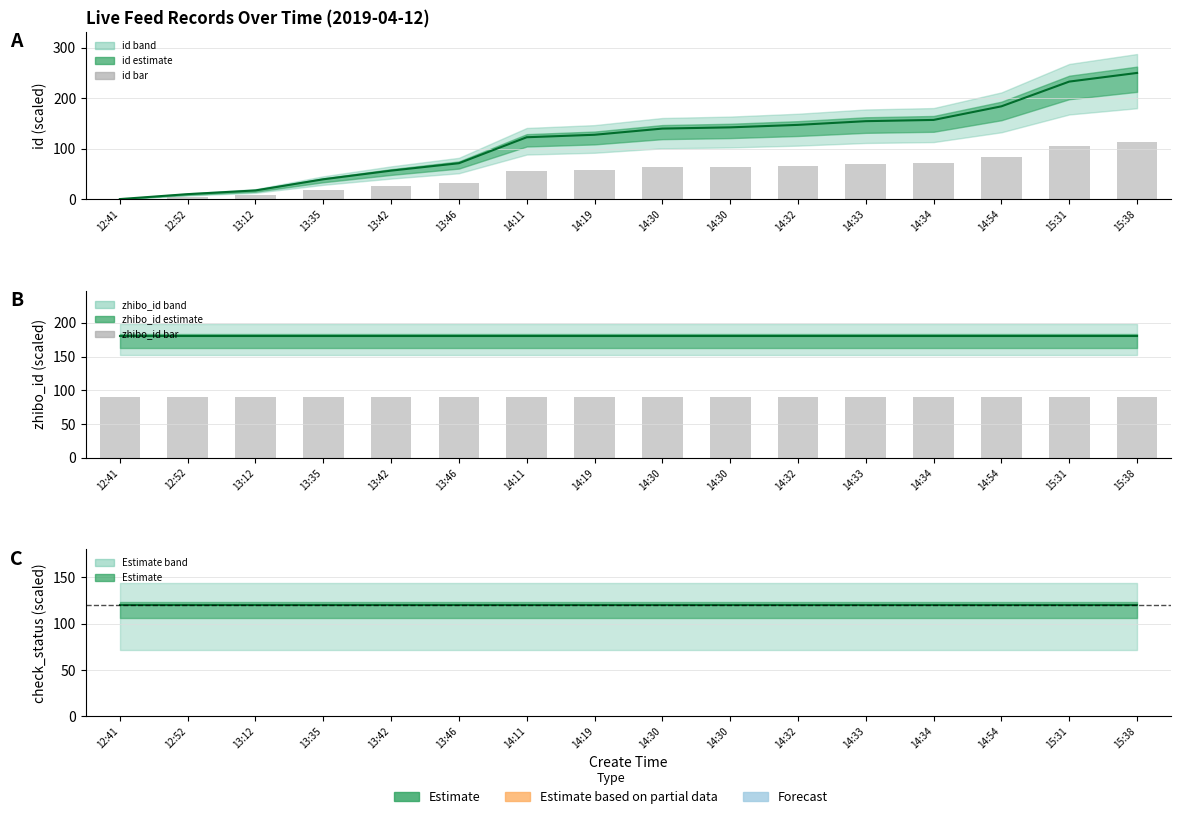

Reading left to right, extract all data points from this chart.

id (center): 12:41=0.0	12:52=9.8	13:12=17.2	13:35=39.2	13:42=56.4	13:46=71.1	14:11=122.5	14:19=127.5	14:30=139.7	14:30=142.2	14:32=147.1	14:33=154.4	14:34=156.9	14:54=183.8	15:31=232.8	15:38=250.0
id (bar): 12:41=0.0	12:52=4.4	13:12=7.7	13:35=17.6	13:42=25.4	13:46=32.0	14:11=55.1	14:19=57.4	14:30=62.9	14:30=64.0	14:32=66.2	14:33=69.5	14:34=70.6	14:54=82.7	15:31=104.8	15:38=112.5
zhibo_id (center): 12:41=180.0	12:52=180.0	13:12=180.0	13:35=180.0	13:42=180.0	13:46=180.0	14:11=180.0	14:19=180.0	14:30=180.0	14:30=180.0	14:32=180.0	14:33=180.0	14:34=180.0	14:54=180.0	15:31=180.0	15:38=180.0
zhibo_id (bar): 12:41=90.0	12:52=90.0	13:12=90.0	13:35=90.0	13:42=90.0	13:46=90.0	14:11=90.0	14:19=90.0	14:30=90.0	14:30=90.0	14:32=90.0	14:33=90.0	14:34=90.0	14:54=90.0	15:31=90.0	15:38=90.0
check_status (center): 12:41=120.0	12:52=120.0	13:12=120.0	13:35=120.0	13:42=120.0	13:46=120.0	14:11=120.0	14:19=120.0	14:30=120.0	14:30=120.0	14:32=120.0	14:33=120.0	14:34=120.0	14:54=120.0	15:31=120.0	15:38=120.0